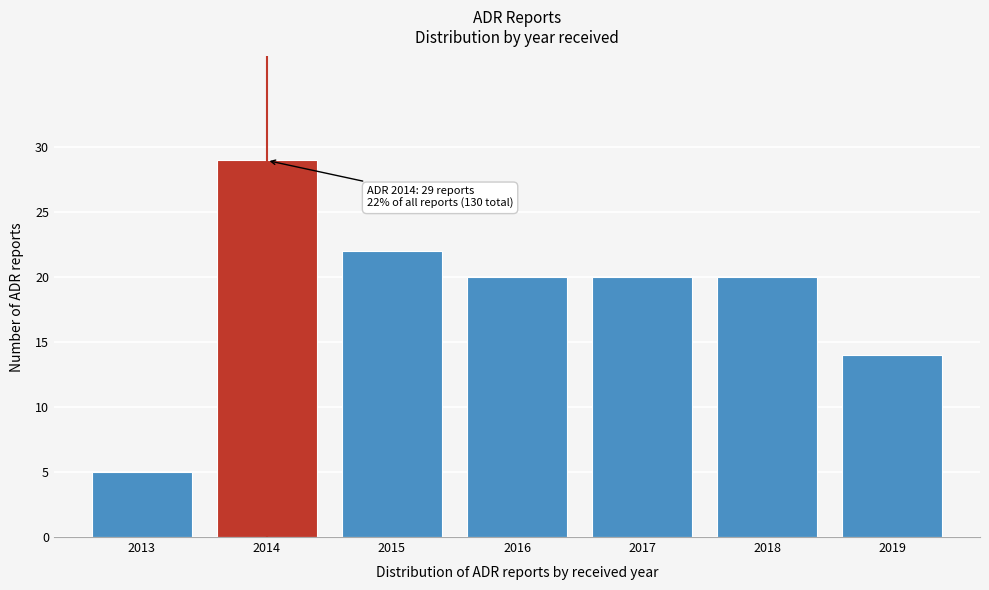

Reading right to left, list all the values displayed in this chart.

2019=14	2018=20	2017=20	2016=20	2015=22	2014=29	2013=5